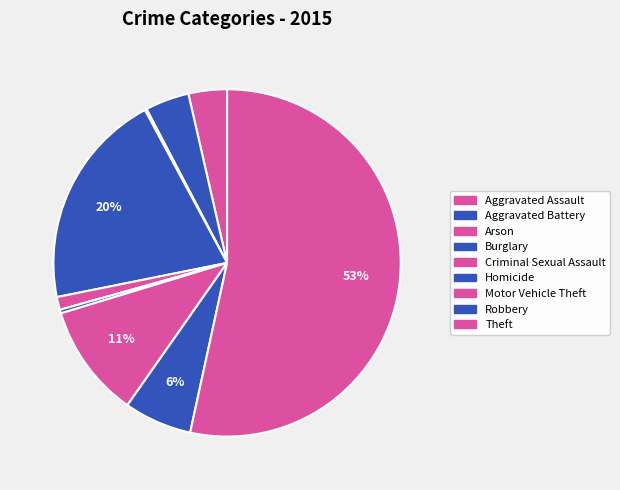

To the nearest percent, what percentage of the pie is Burglary?

20%